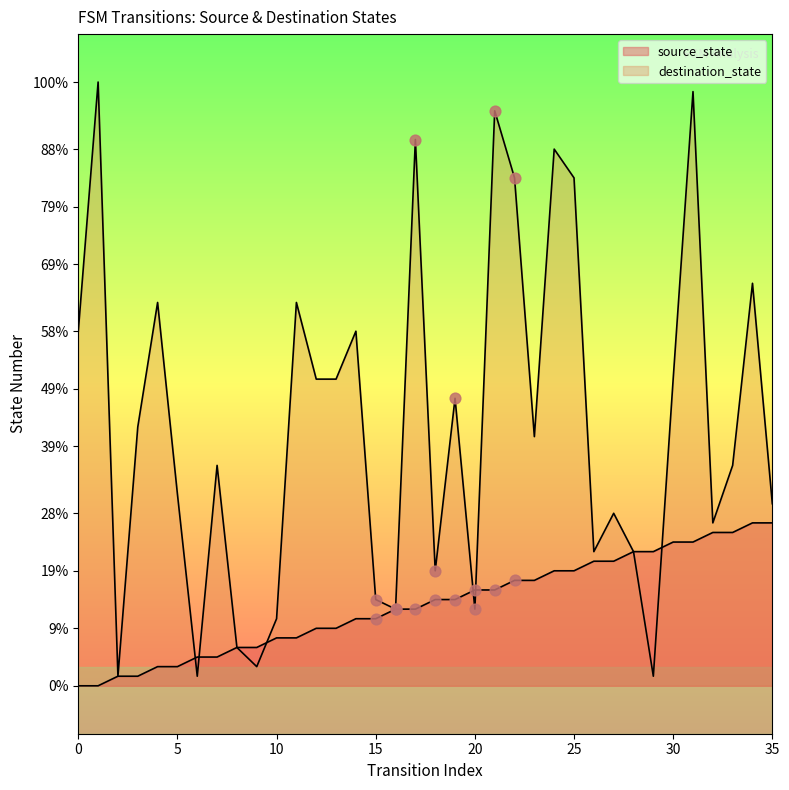

What are all the series names shown in the legend?

source_state, destination_state